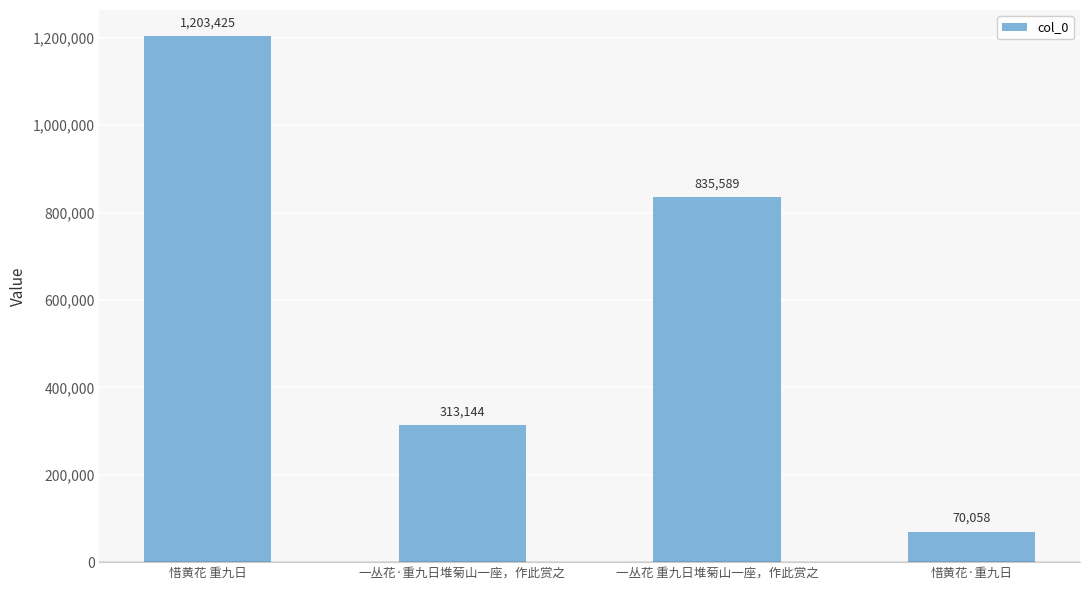

Approximately how many times larger is the value at 惜黄花·重九日 compared to 一丛花·重九日堆菊山一座，作此赏之?

0.2